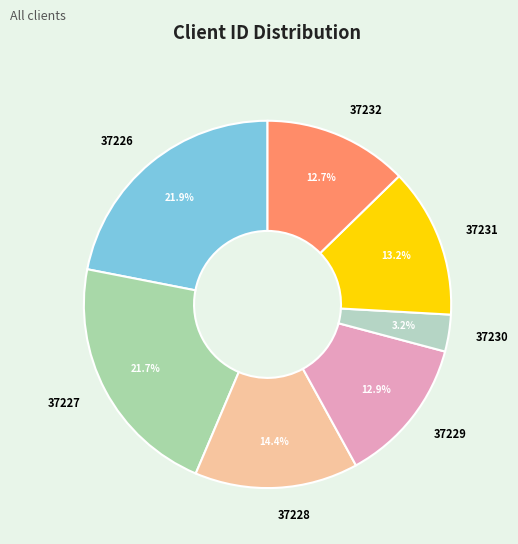

Which has a higher value, 37230 or 37229?

37229